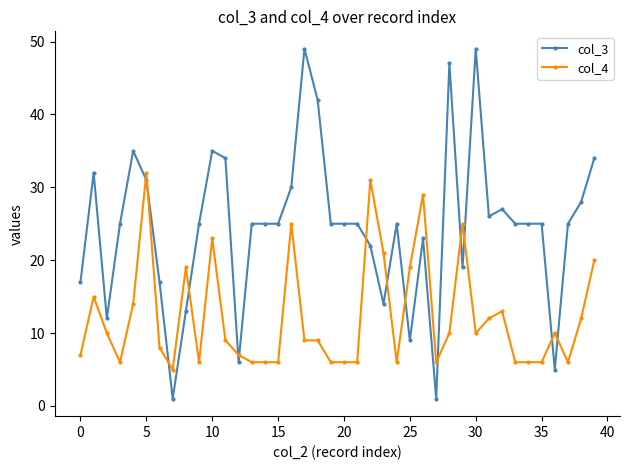

What is the sum of all col_4 values?

488